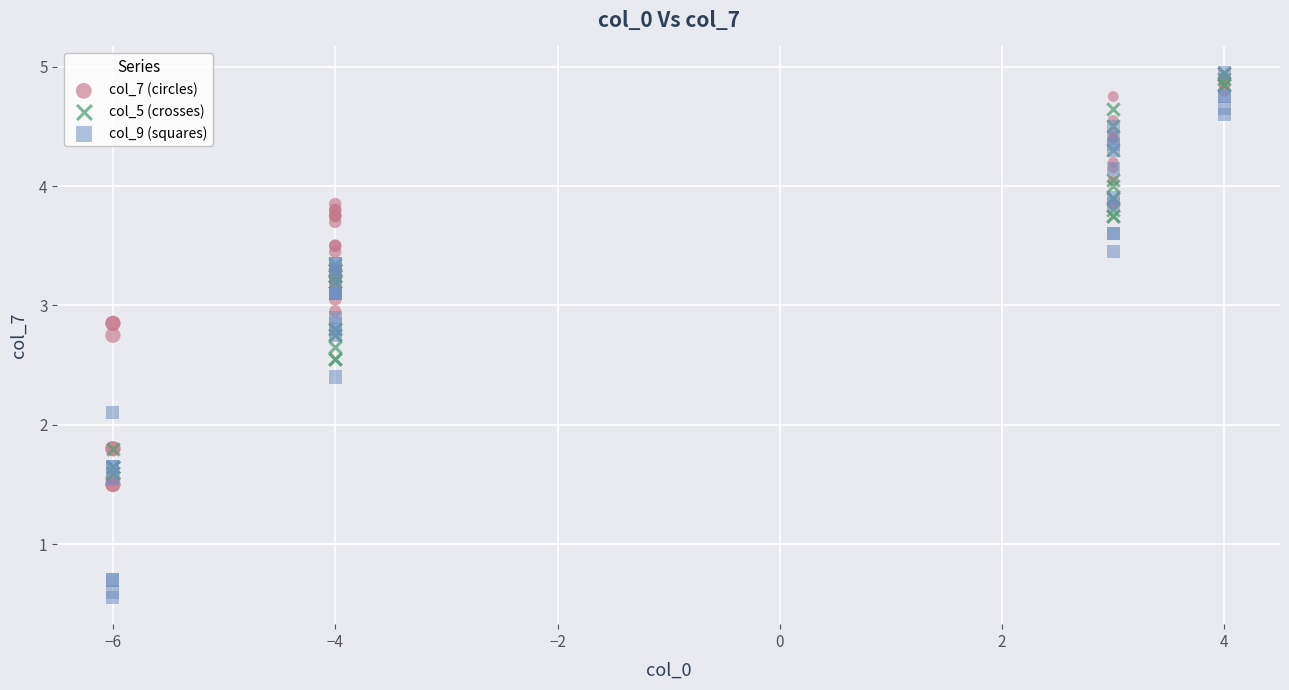

Across all series, what Y value is closest to 2?

2.1